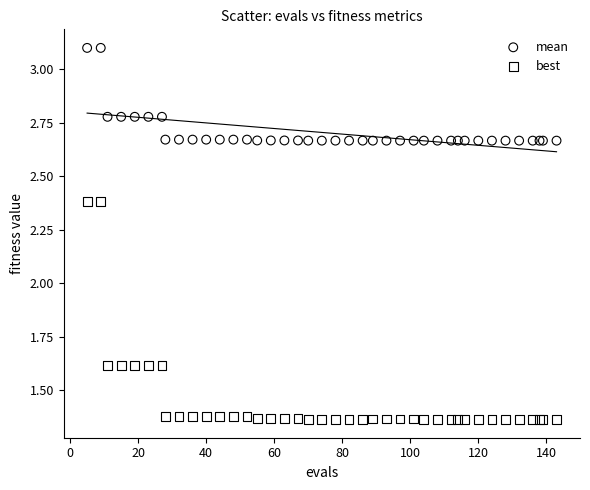

Which series has the largest Y range (max minus min)?

best